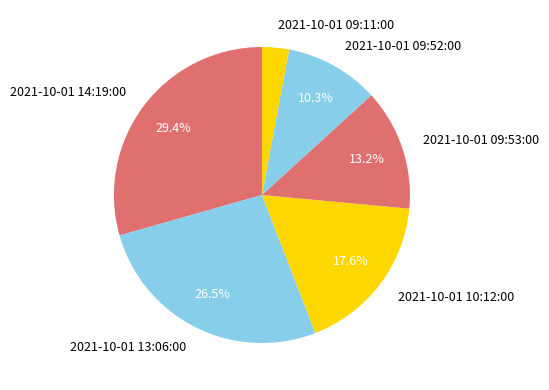

What is the ratio of the value at 2021-10-01 09:52:00 to the value at 2021-10-01 13:06:00?

0.4